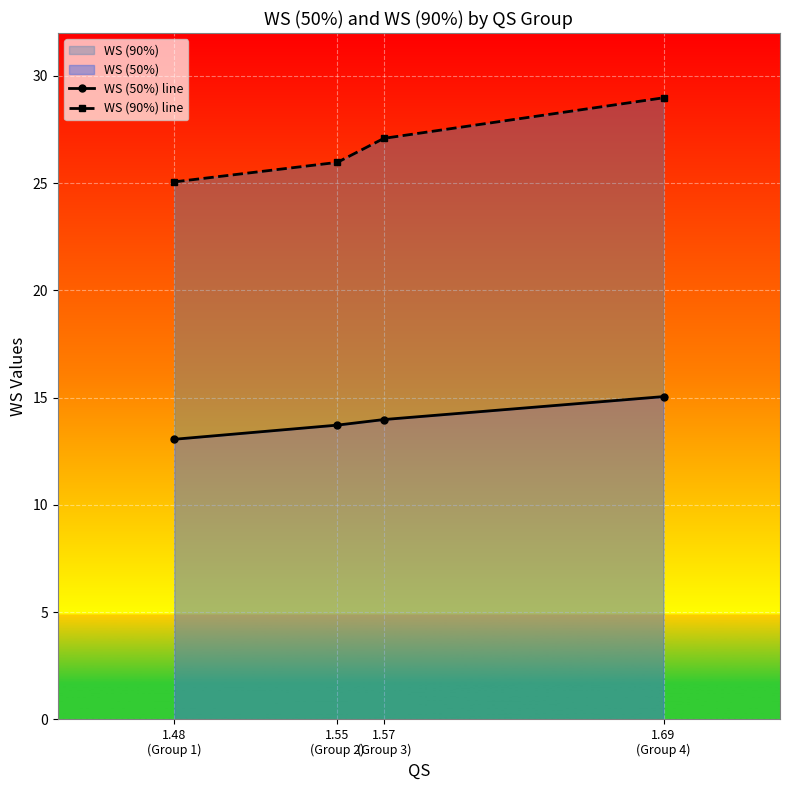

True or false: WS (90%) line and WS (50%) line cross at least once.

False